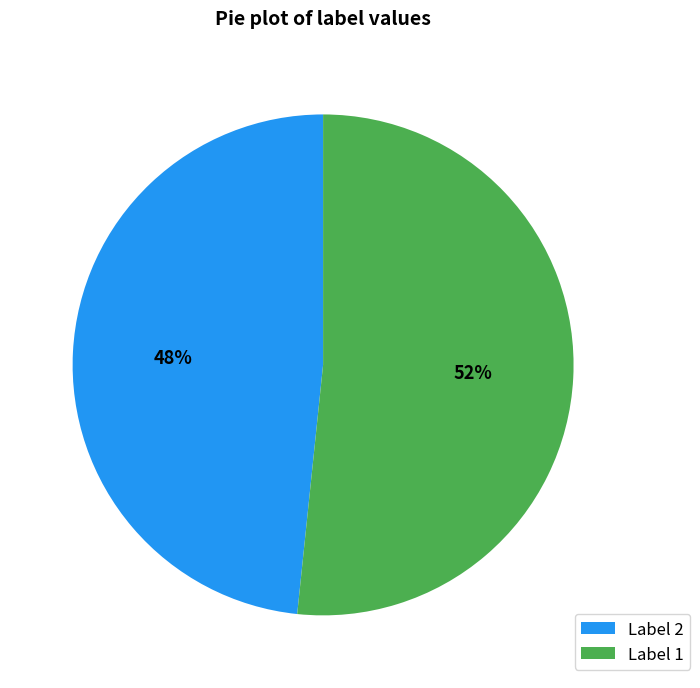

The Label 1 slice represents 52% of the pie. True or false?

True